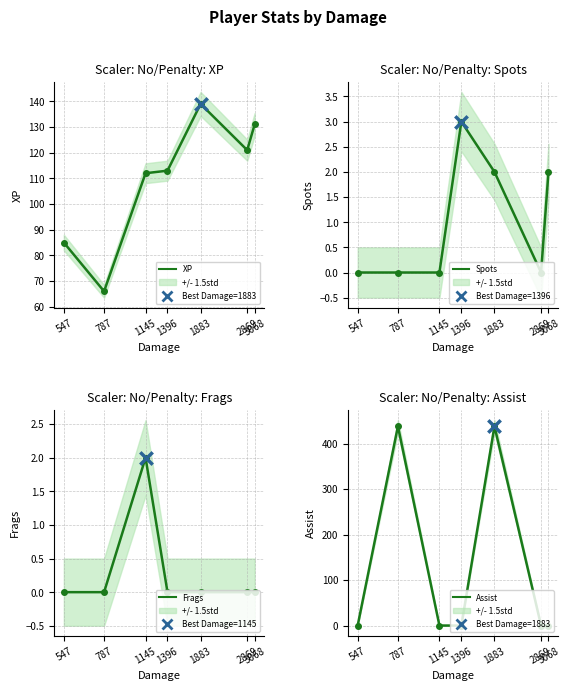

Which series has the widest spread of Y values?

Assist